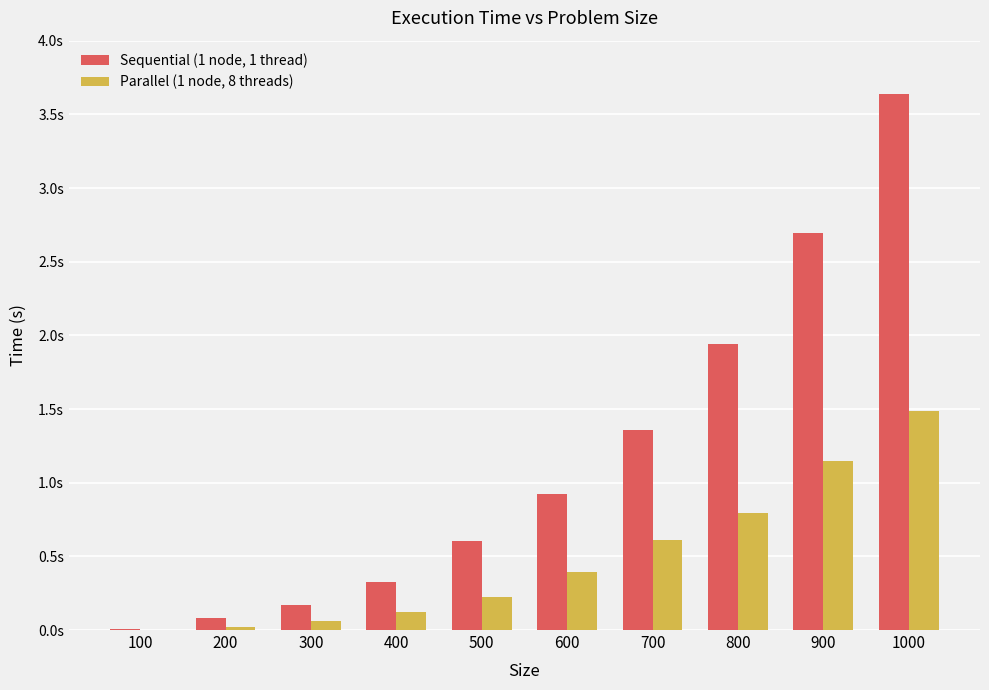

What are all the series names shown in the legend?

Sequential (1 node, 1 thread), Parallel (1 node, 8 threads)